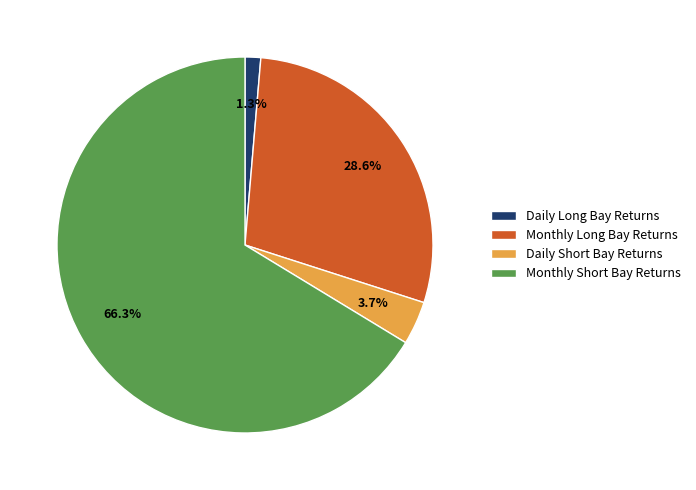

Count the number of slices in the pie.

4